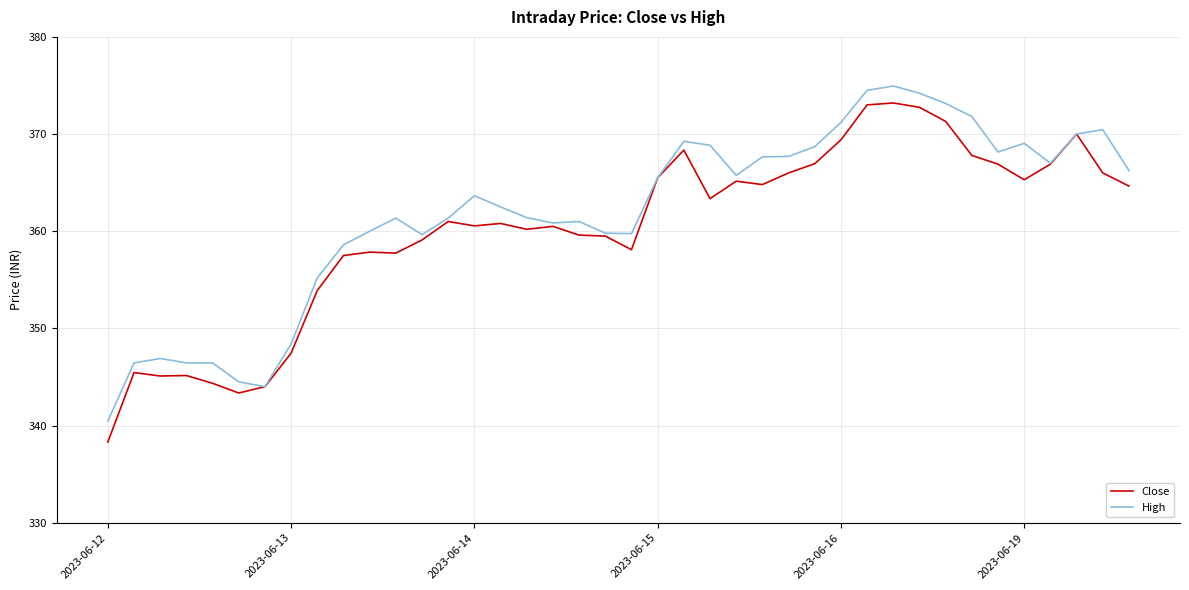

Which series has the widest spread of values?

Close